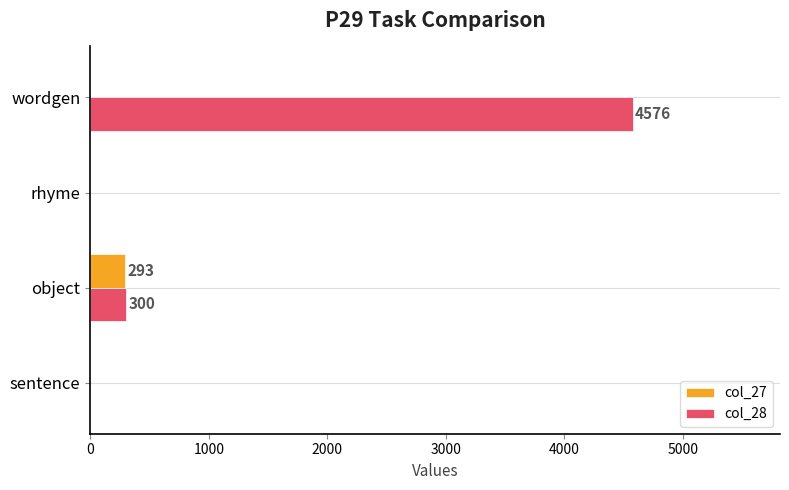

Which label corresponds to the largest value in the chart?

wordgen